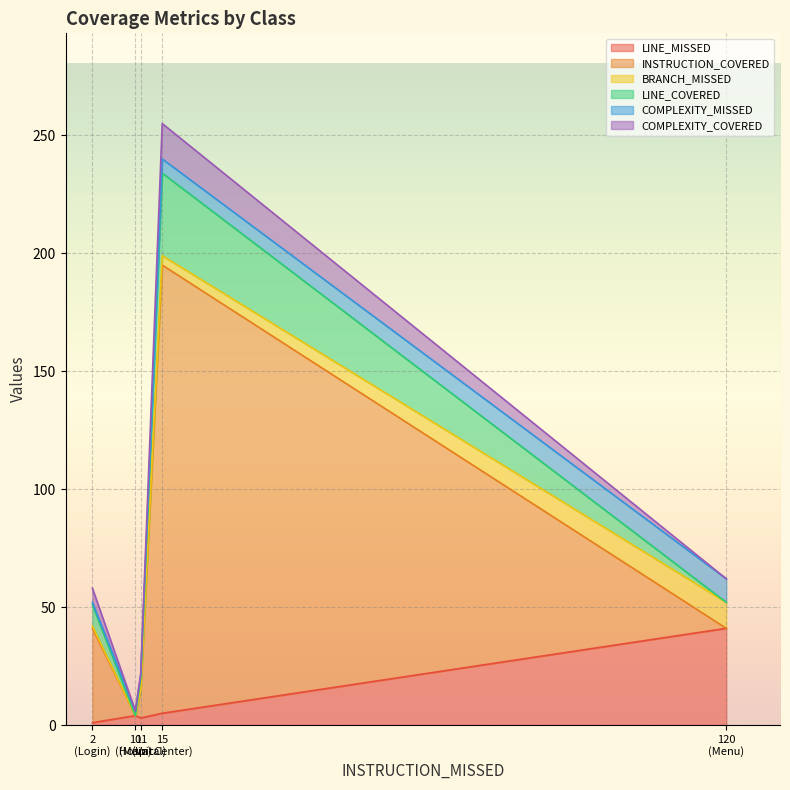

How many positive values does the INSTRUCTION_COVERED series have?

3